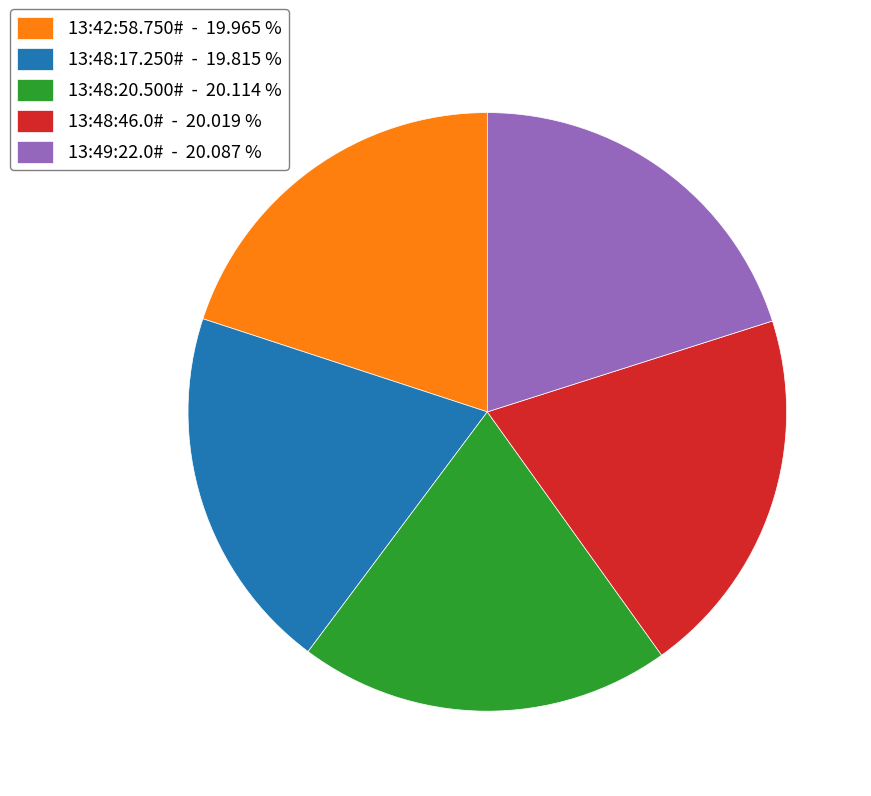

Does 13:48:46.0# - 20.019 % account for over 50% of the chart?

No